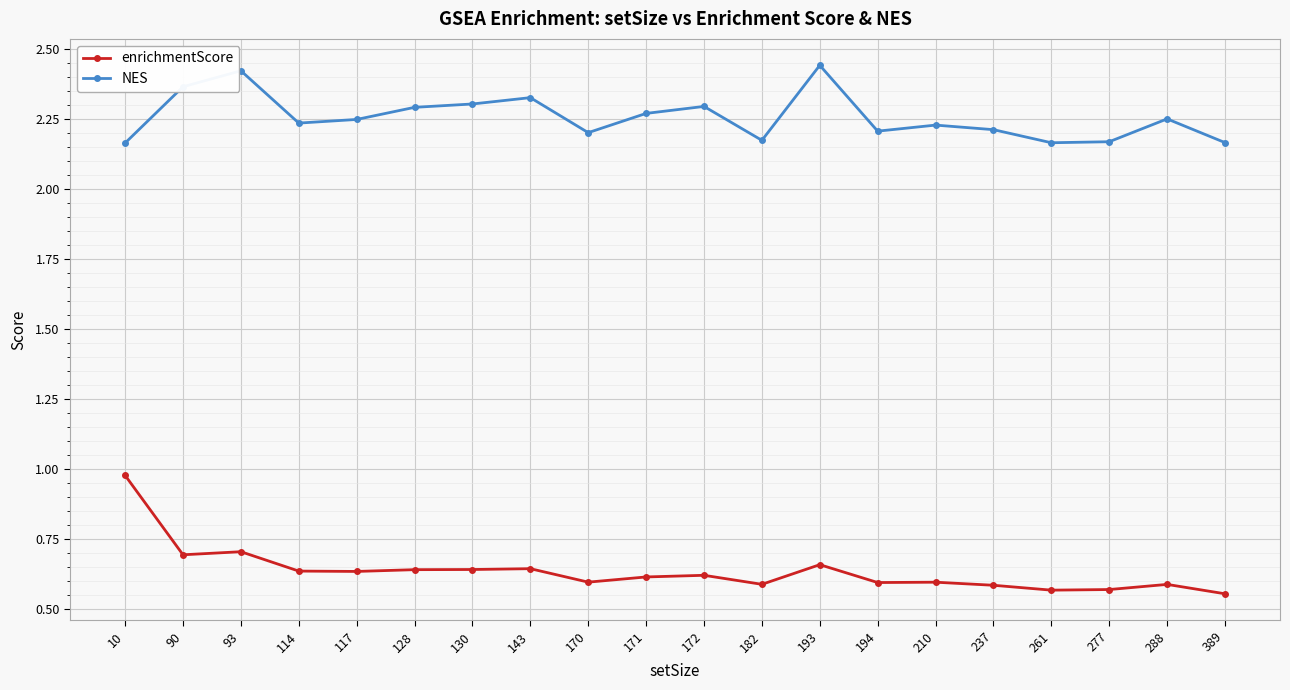

True or false: enrichmentScore has more than 0 points higher than both neighbors.

True